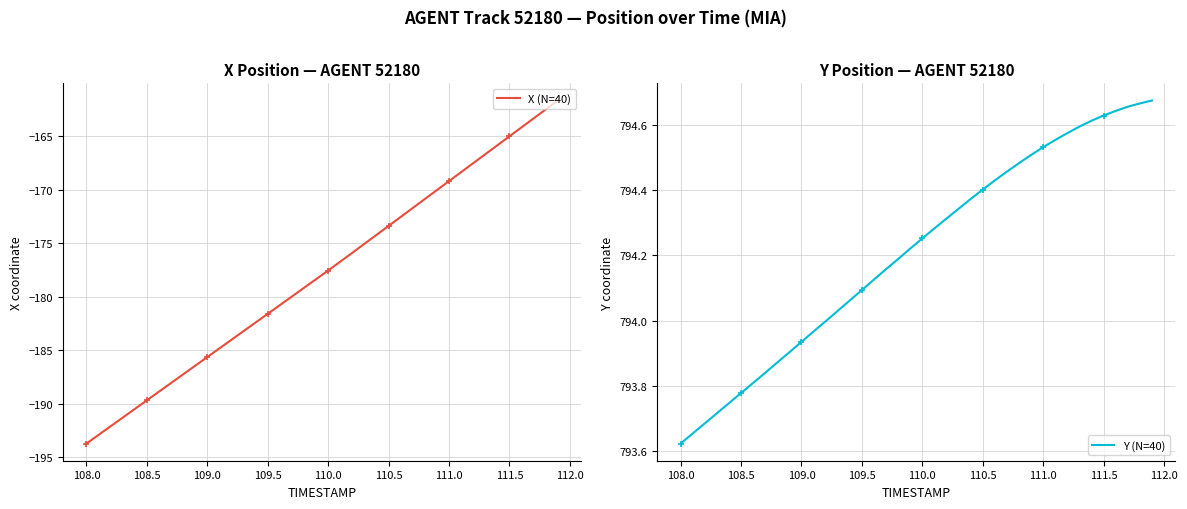

What is the value of the X (N=40) point at the 39th from the left?

-162.5